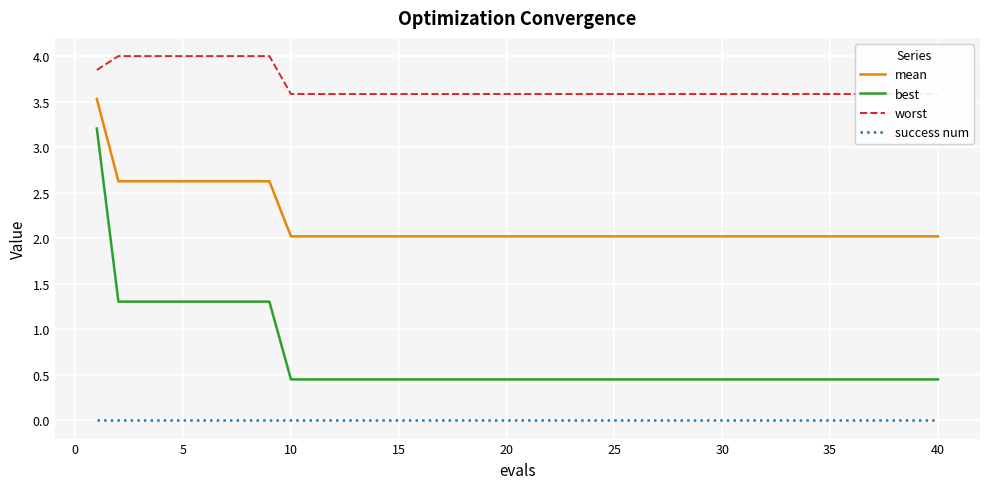

The value of best at 26 is 0.4. True or false?

True